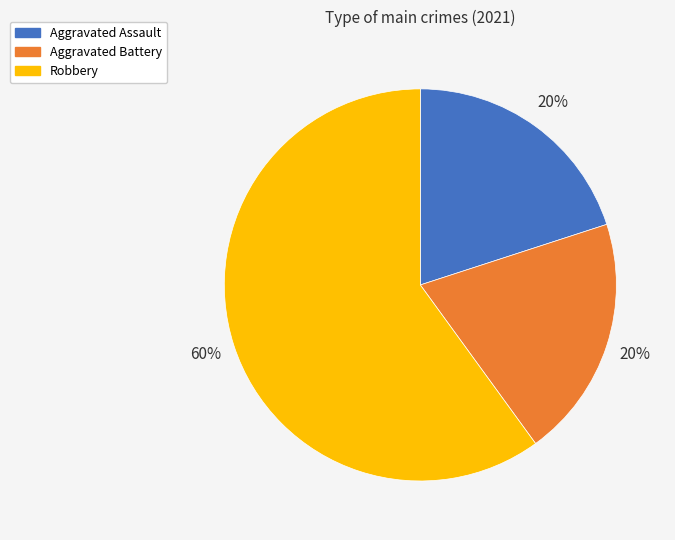

Is there any slice that represents more than half of the pie?

Yes